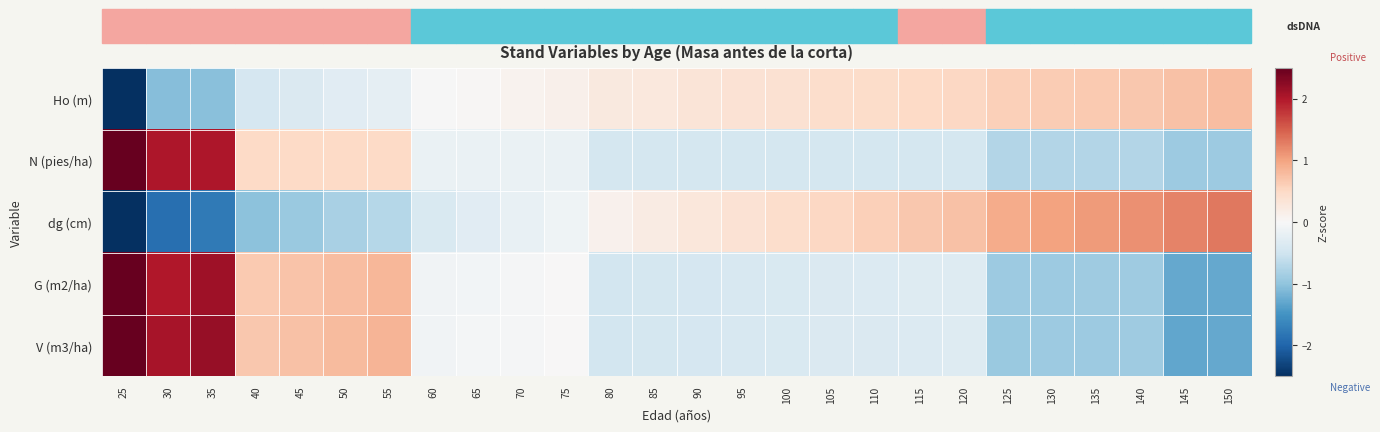

List the series in order of their peak value, lowest first.

Ho (m), dg (cm), V (m3/ha), G (m2/ha), N (pies/ha)